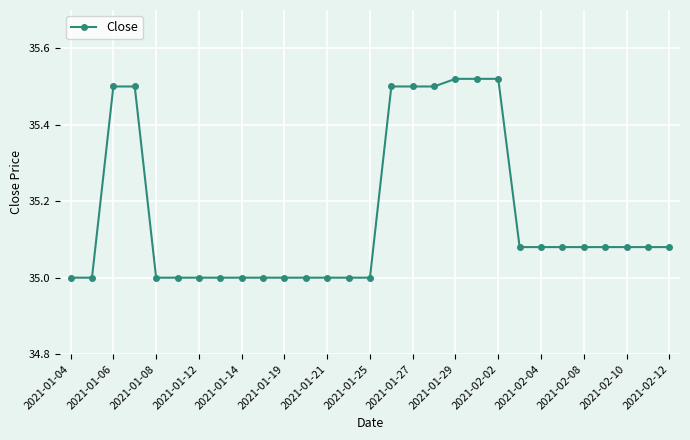

What is the minimum value shown in the chart?

35.0